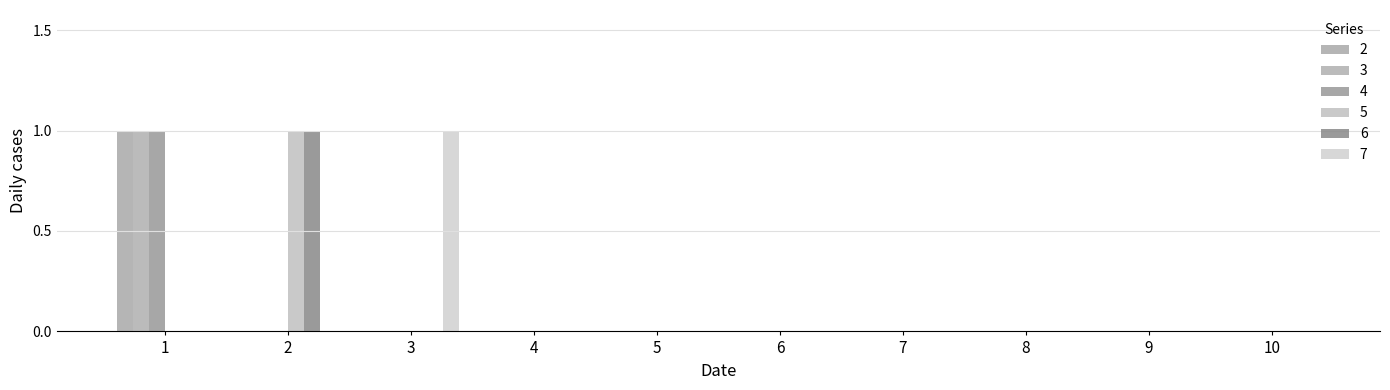

Count the number of categories in the chart.

10